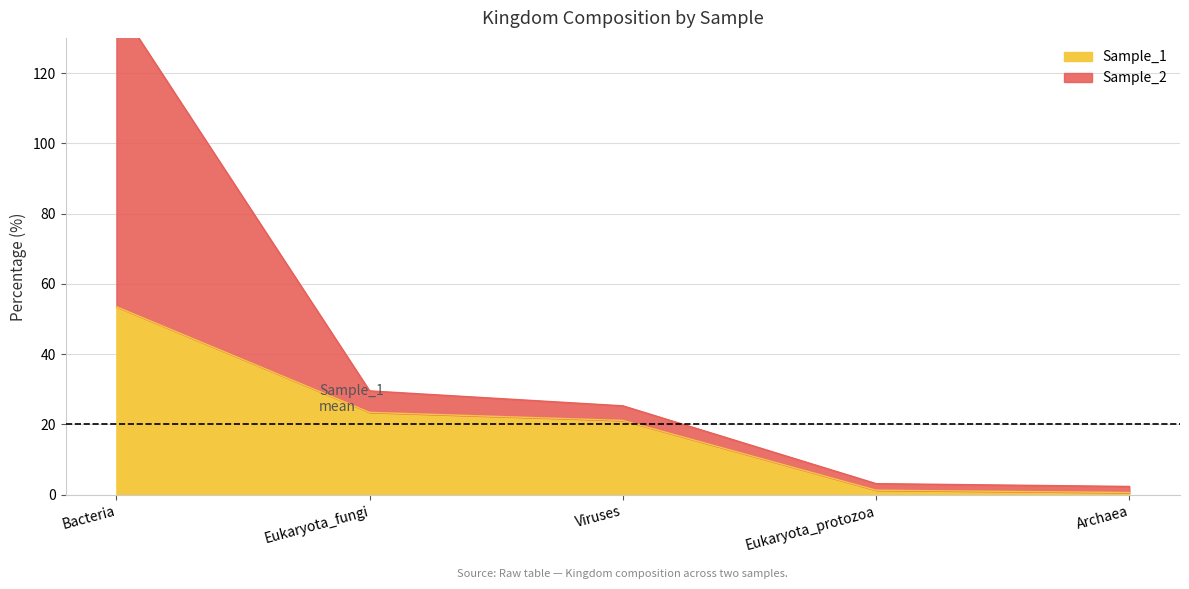

Where does the Sample_1 series first go above 21?

Bacteria